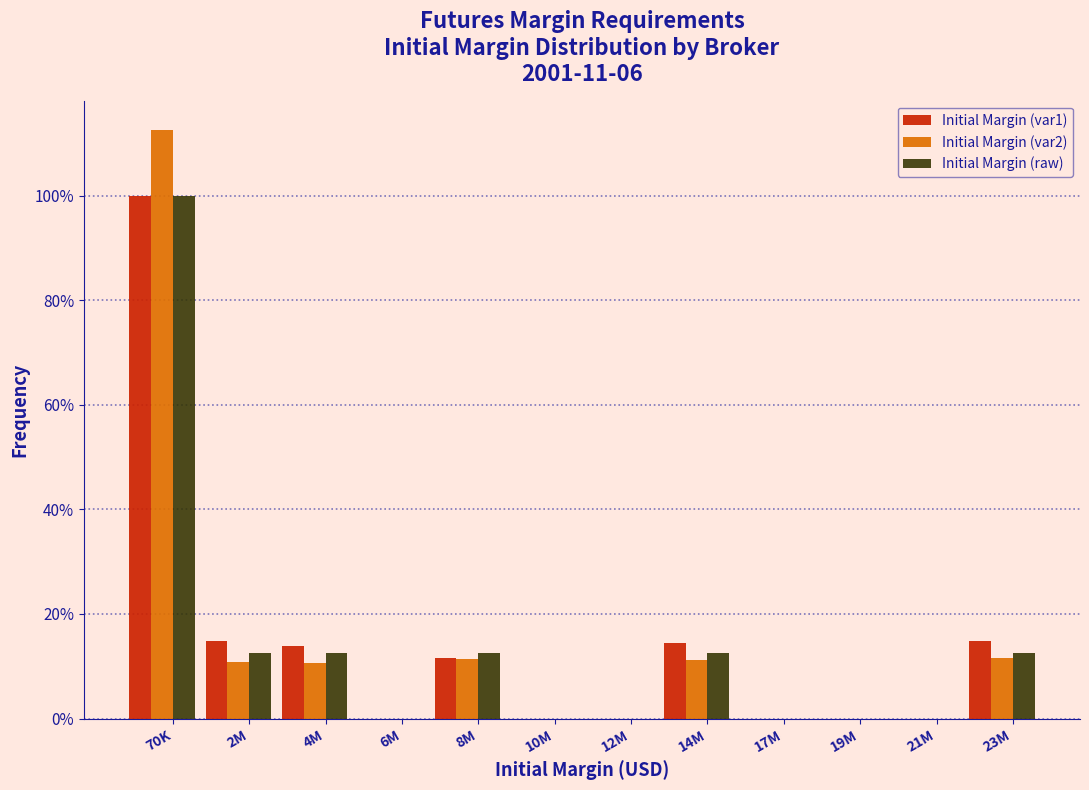

Are the bars horizontal?

No